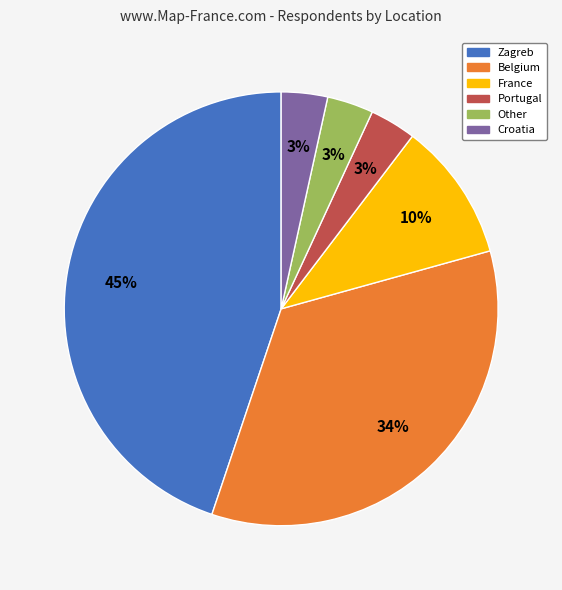

How many slices are in this pie chart?

6